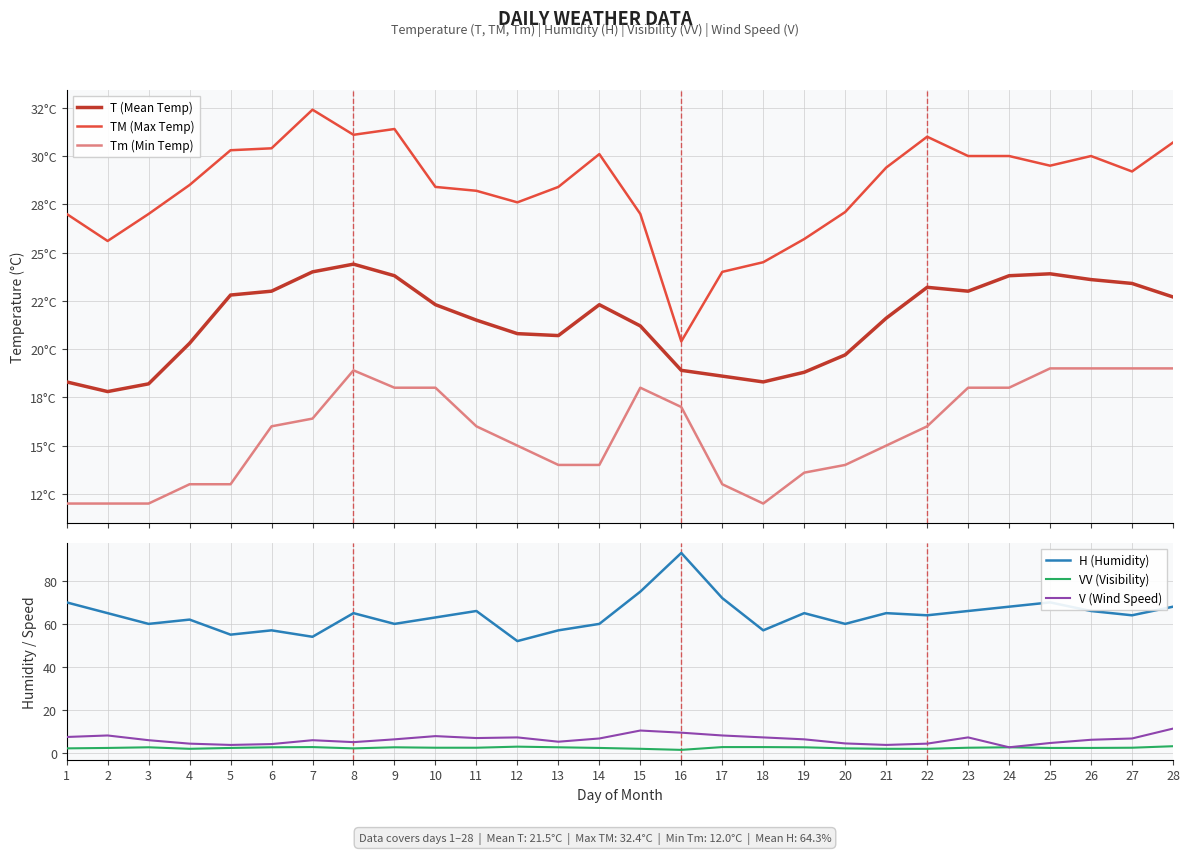

At which category does H (Humidity) reach its first local peak?

4